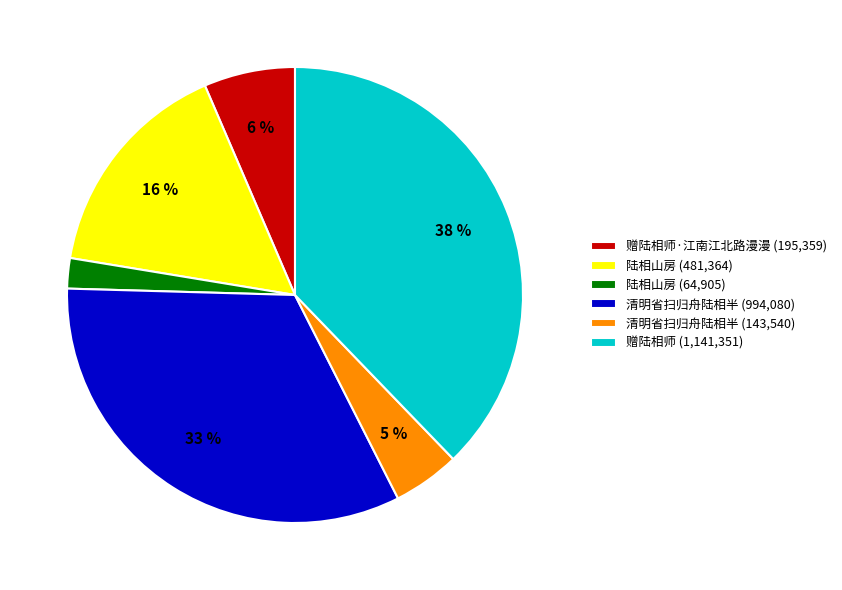

To the nearest percent, what portion does 清明省扫归舟陆相半 (143,540) represent?

5%